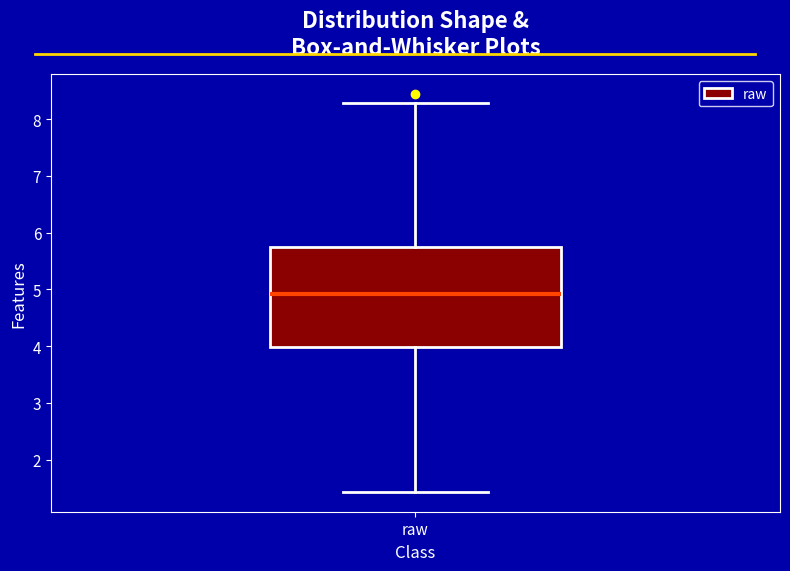

Read this box plot against the y-axis: the position of the median line, the range covered by the box, and the ends of both whiskers. The values are not printed on the chart, so give them approximately, as read against the axis.

median 4.9, box 4.0 to 5.7, whiskers 1.4 to 8.3